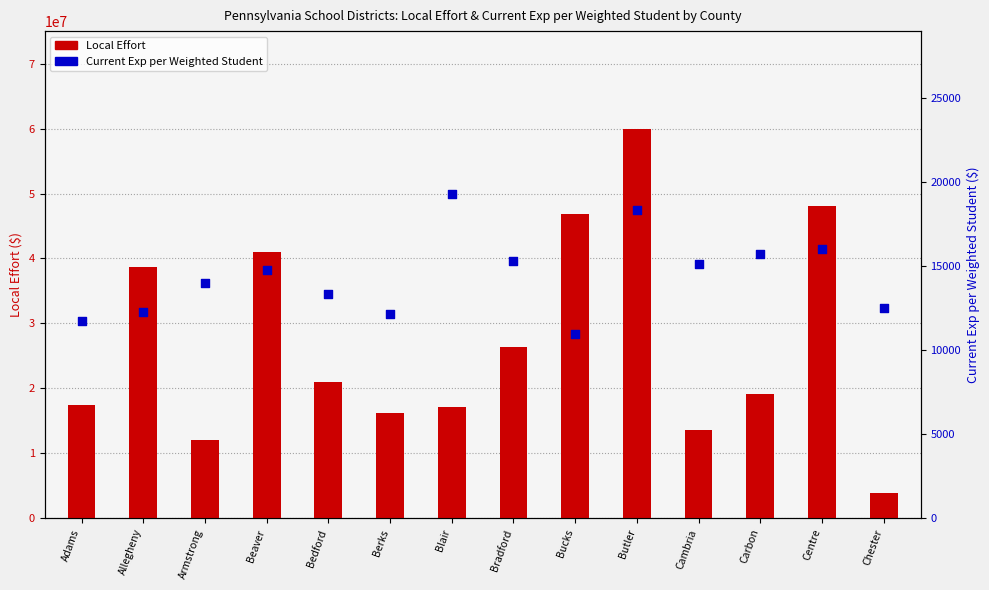

Which series contains the lowest Y value?

Current Exp per Weighted Student